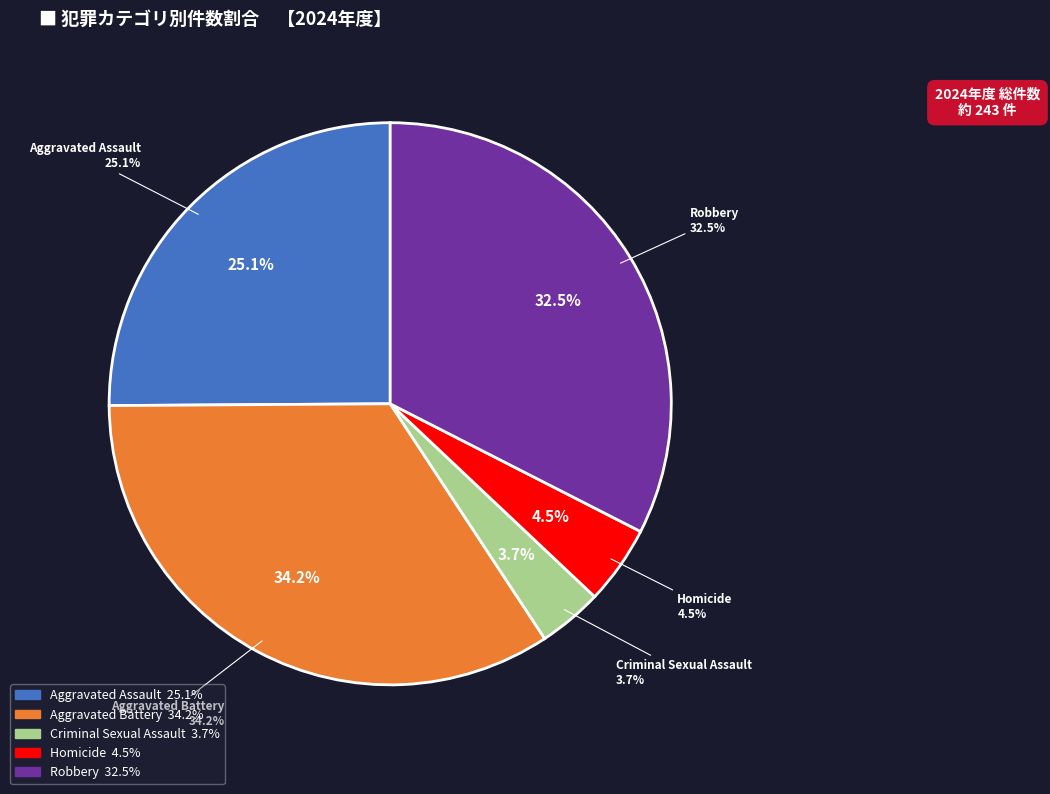

To the nearest percent, what portion does Aggravated Assault represent?

25%